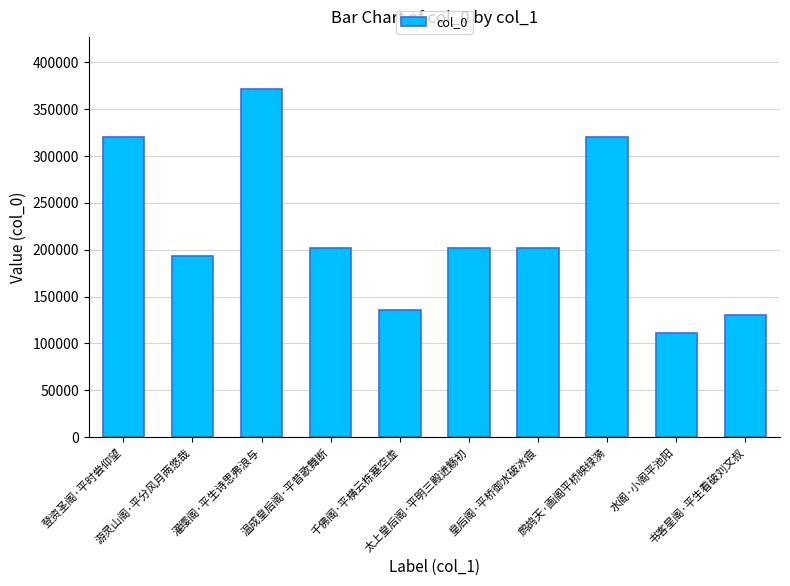

How many bars are there in total?

10